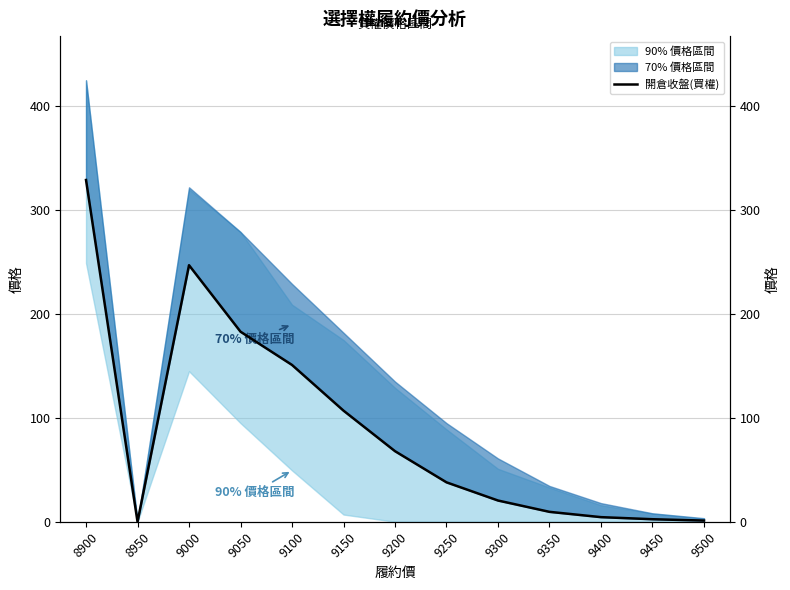

Which has a higher value, 9050 or 9400?

9050